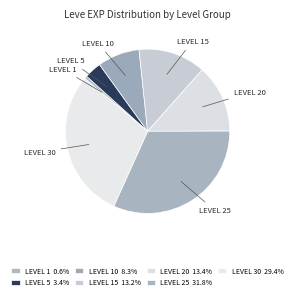

How many slices are in this pie chart?

7